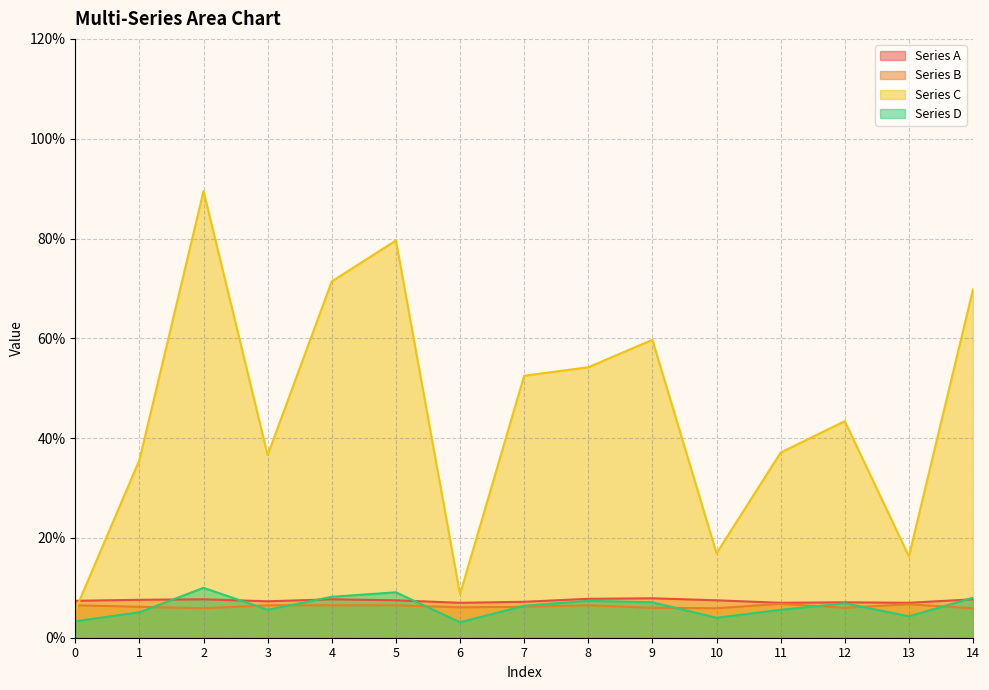

What is the value of the Series D point at the 5th from the left?

0.1